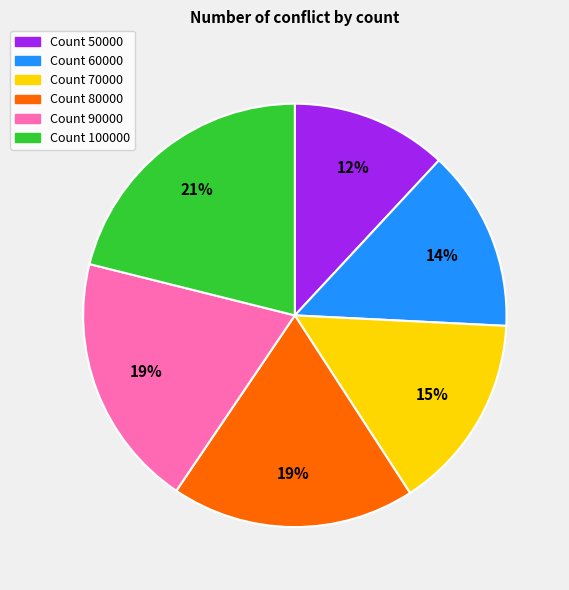

Is there any slice that represents more than half of the pie?

No